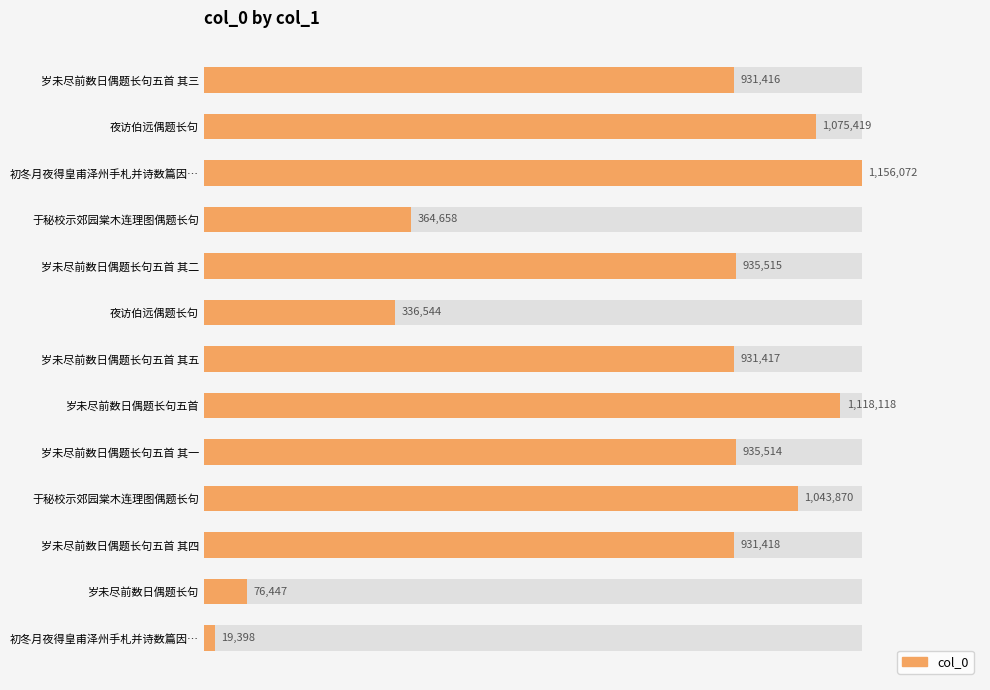

Is it true that the value at 于秘校示郊园棠木连理图偶题长句 is 364658?

True